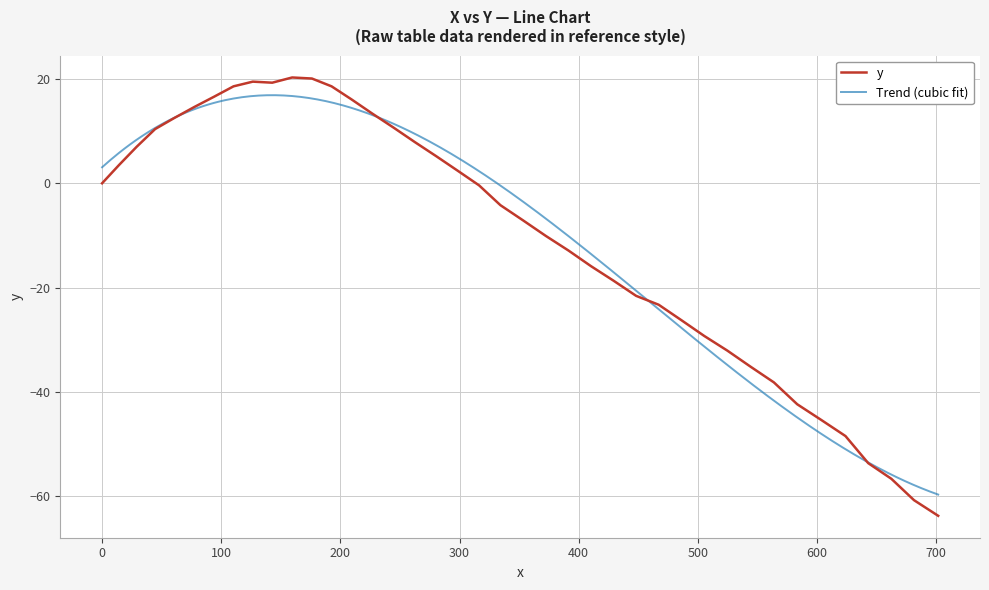

The chart shows a value of -46.1 at 28. True or false?

False